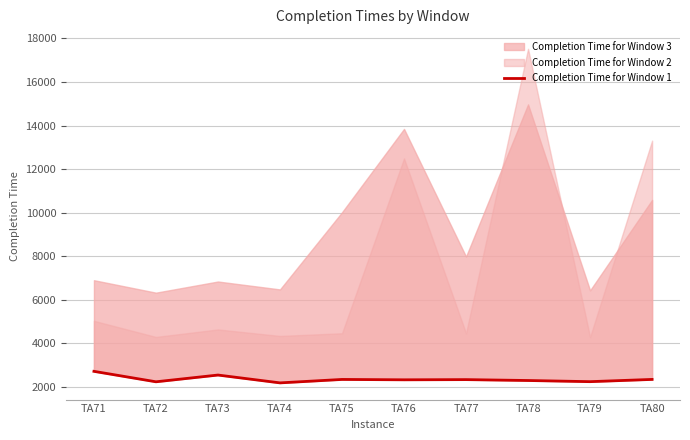

How many points are lower than both their immediate neighbors (excluding endpoints)?

4